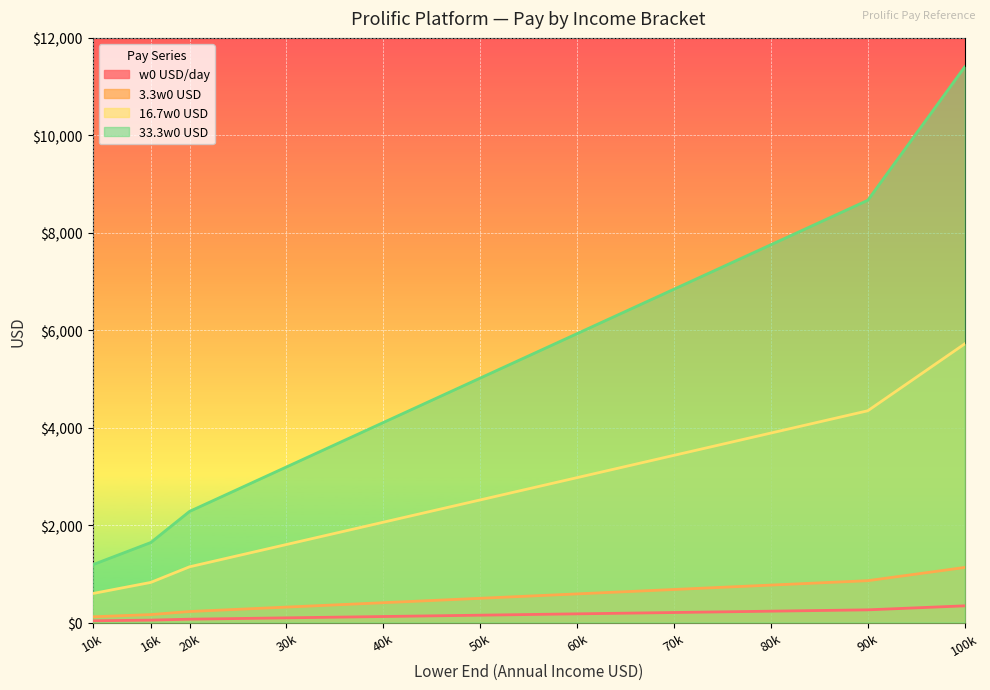

True or false: 3.3w0 USD and w0 USD/day cross at least once.

False